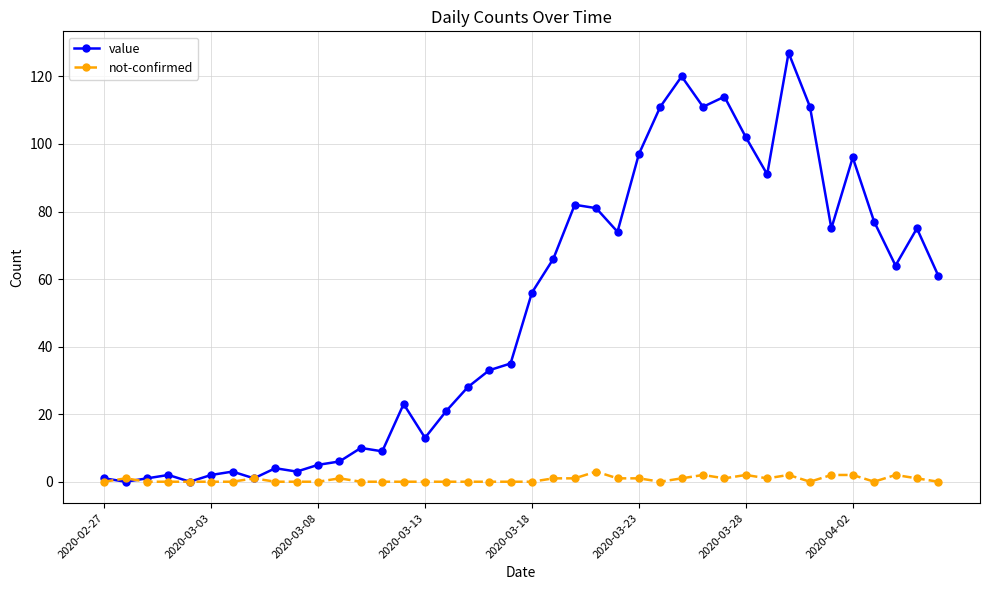

What is the maximum value for value?

127